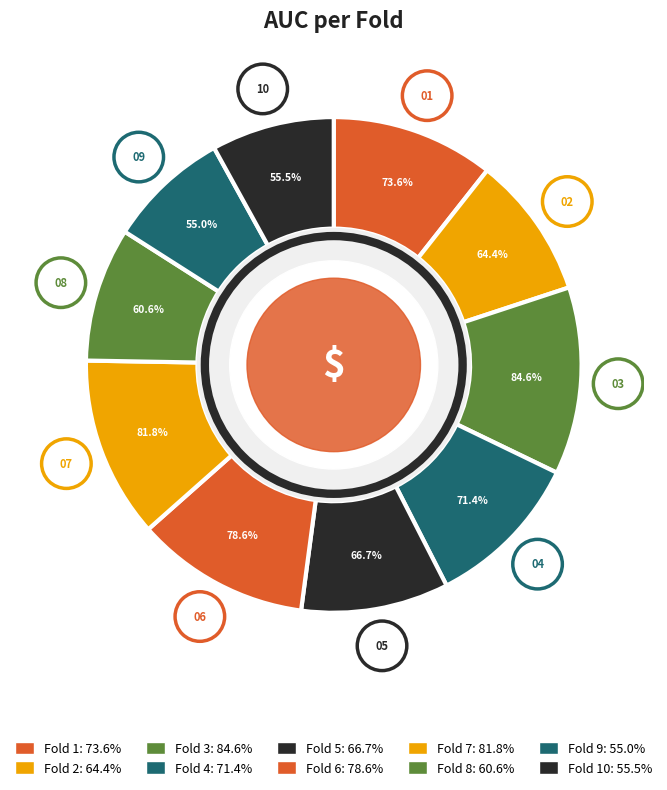

Does Fold 5 account for over 50% of the chart?

No